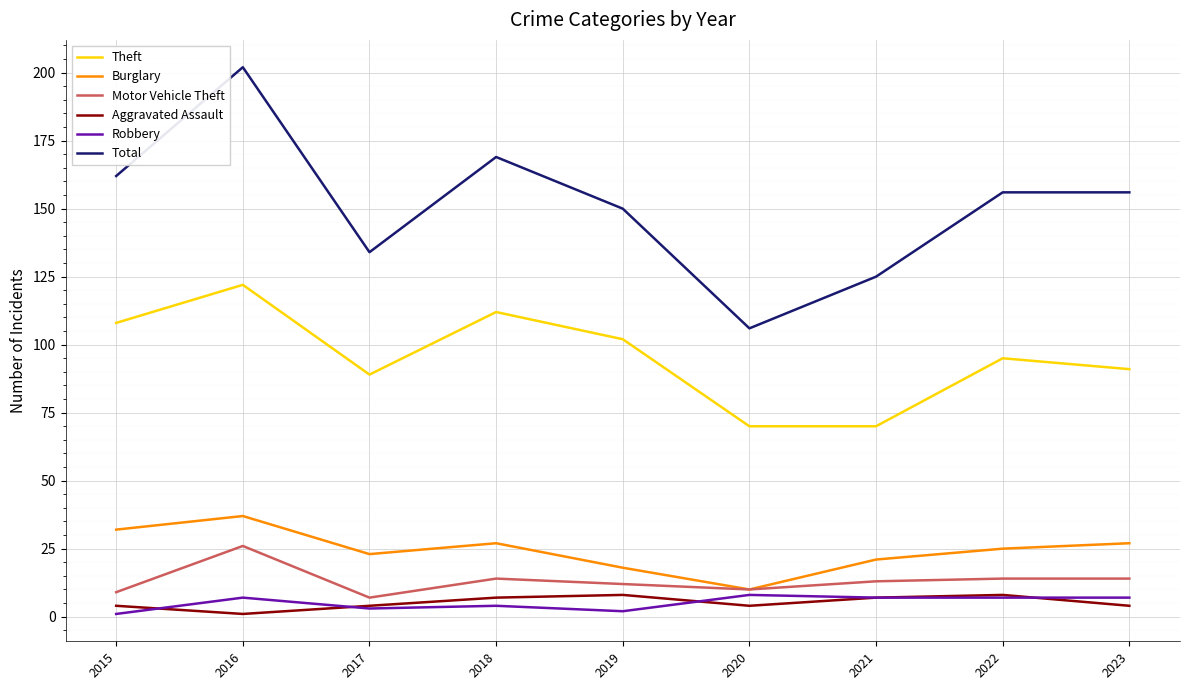

The value of Total at 2021 is 54. True or false?

False